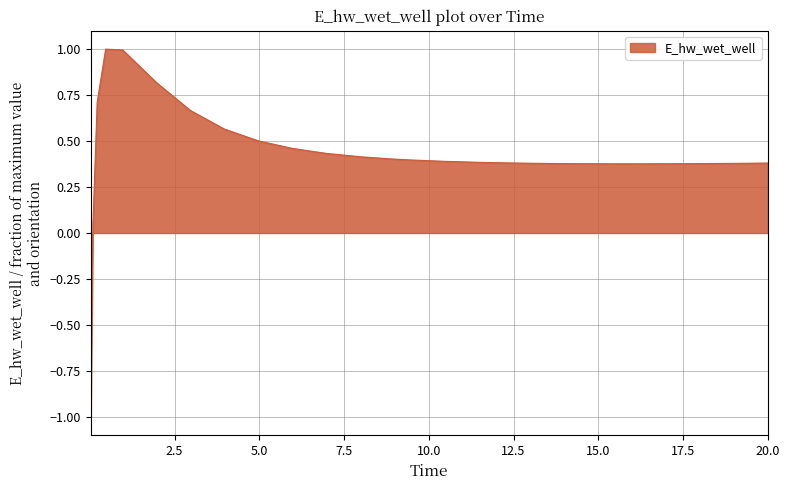

What is the smallest value displayed?

-1.0